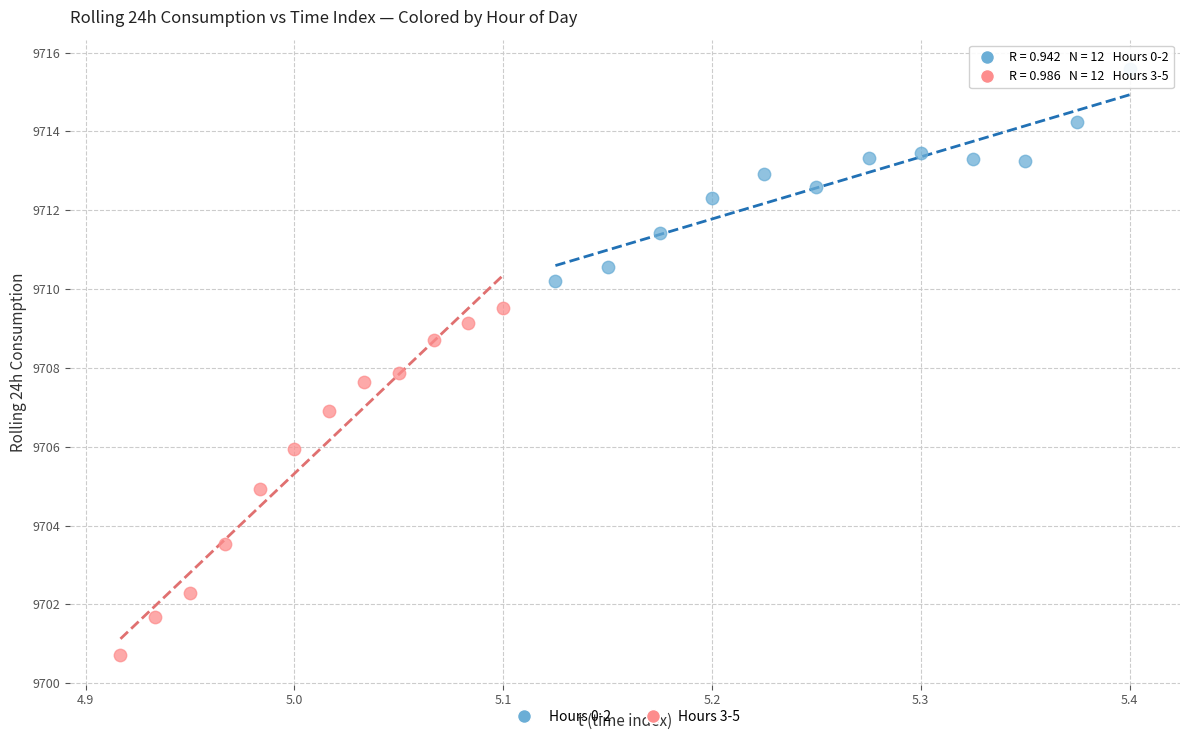

Which series contains the highest Y value?

Hours 0-2